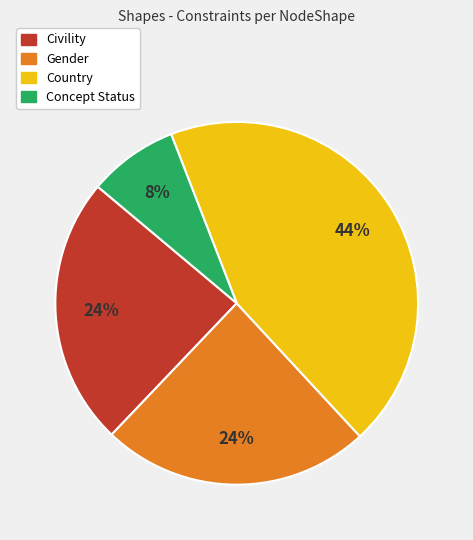

To the nearest percent, what is the difference between the largest and smallest slice percentages?

36%